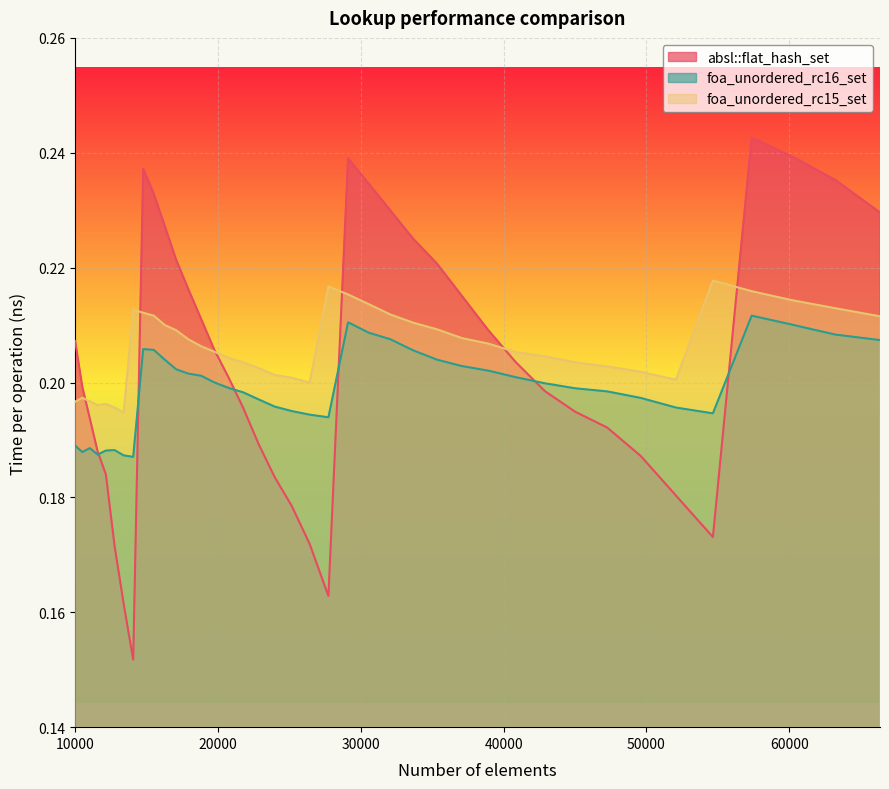

Reading right to left, transcribe all the data shown in this chart.

absl::flat_hash_set: 0.2	0.2	0.2	0.2	0.2	0.2	0.2	0.2	0.2	0.2	0.2	0.2	0.2	0.2	0.2	0.2	0.2	0.2	0.2	0.2	0.2	0.2	0.2	0.2	0.2	0.2	0.2	0.2	0.2	0.2	0.2	0.2	0.2	0.2	0.2	0.2	0.2	0.2	0.2	0.2
foa_unordered_rc16_set: 0.2	0.2	0.2	0.2	0.2	0.2	0.2	0.2	0.2	0.2	0.2	0.2	0.2	0.2	0.2	0.2	0.2	0.2	0.2	0.2	0.2	0.2	0.2	0.2	0.2	0.2	0.2	0.2	0.2	0.2	0.2	0.2	0.2	0.2	0.2	0.2	0.2	0.2	0.2	0.2
foa_unordered_rc15_set: 0.2	0.2	0.2	0.2	0.2	0.2	0.2	0.2	0.2	0.2	0.2	0.2	0.2	0.2	0.2	0.2	0.2	0.2	0.2	0.2	0.2	0.2	0.2	0.2	0.2	0.2	0.2	0.2	0.2	0.2	0.2	0.2	0.2	0.2	0.2	0.2	0.2	0.2	0.2	0.2